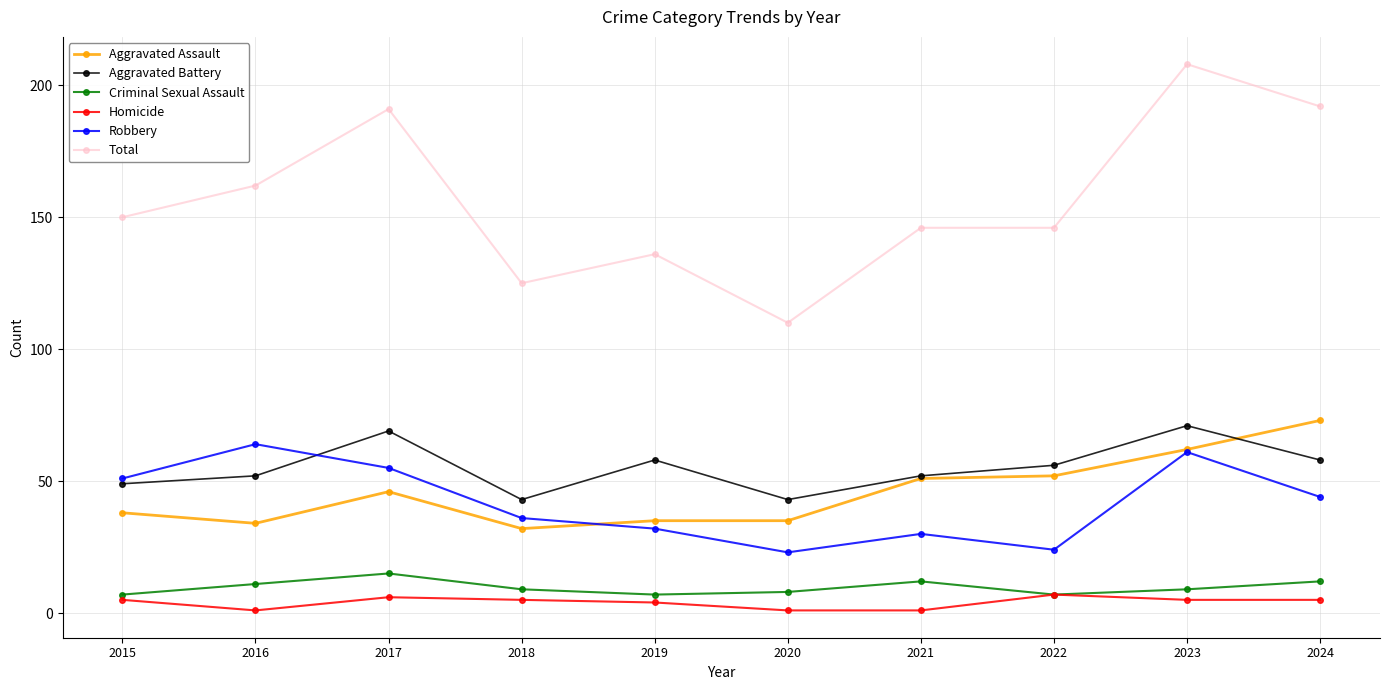

What is the sum of all Aggravated Battery values?

551